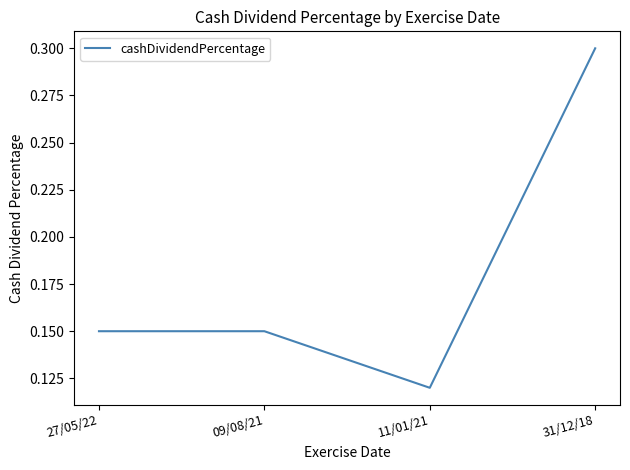

What is the greatest value displayed?

0.3